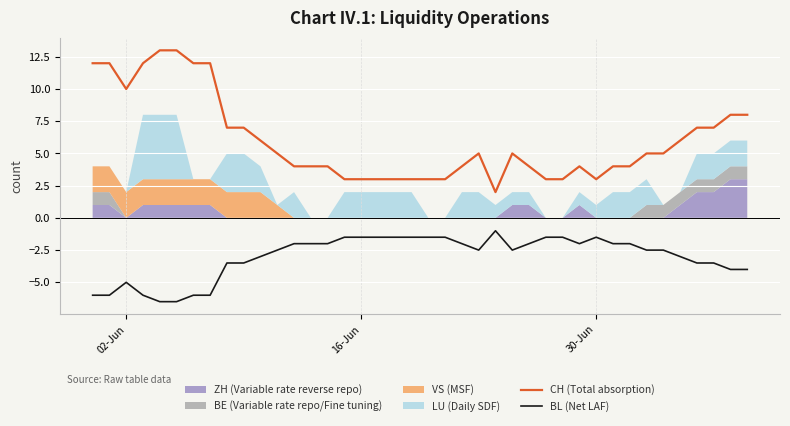

True or false: BL (Net LAF) and CH (Total absorption) cross at least once.

False